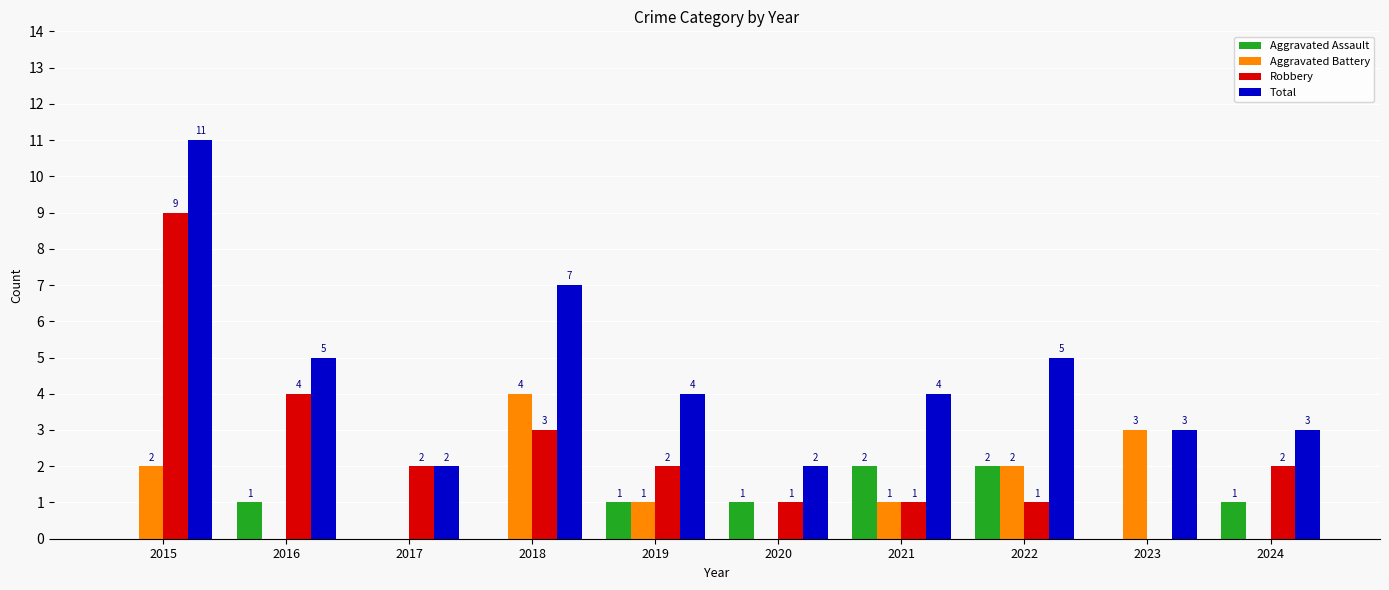

Are the bars grouped side by side (vs. stacked)?

Yes